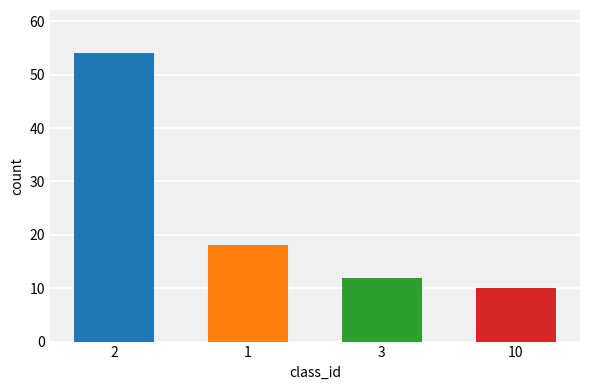

Rank the categories by value from highest to lowest.

2, 1, 3, 10